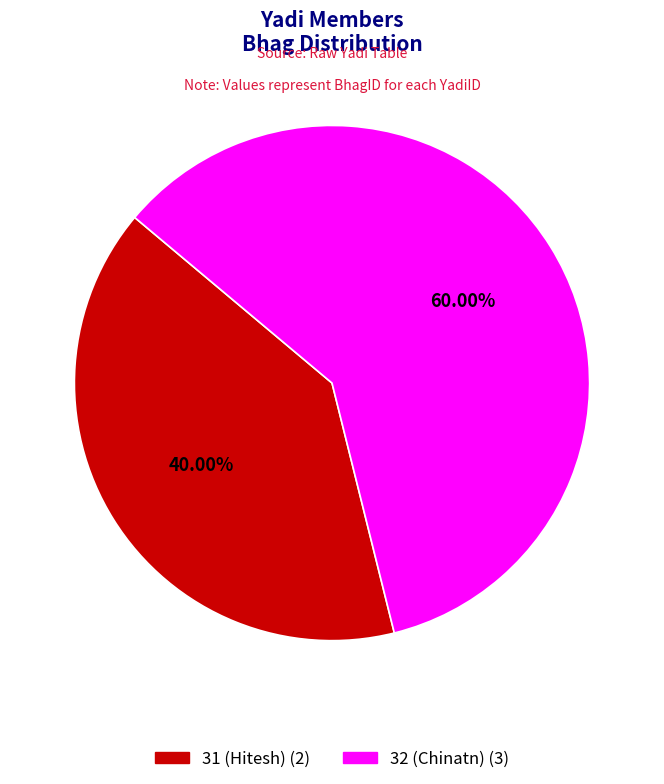

To the nearest percent, what is the average slice percentage?

50%